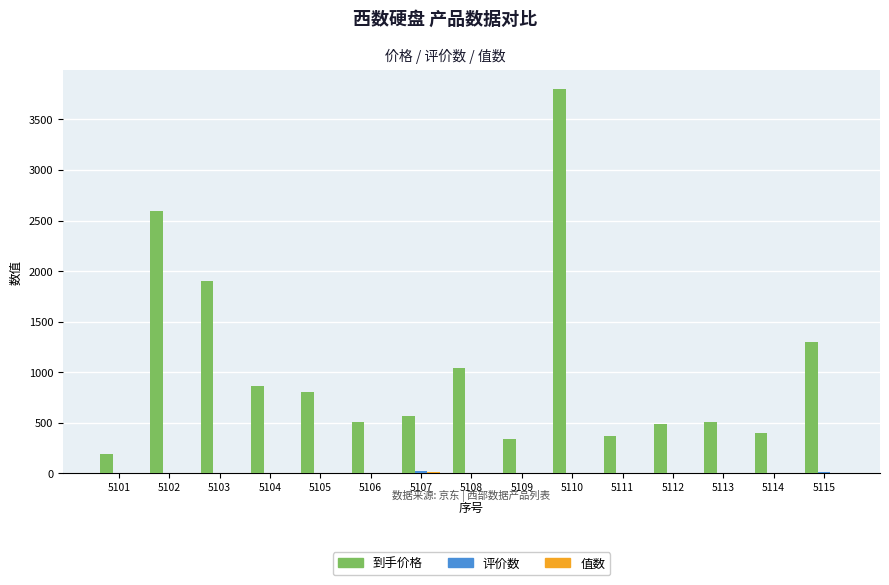

What is the sum of the 到手价格 values at 5108 and 5103?

2938